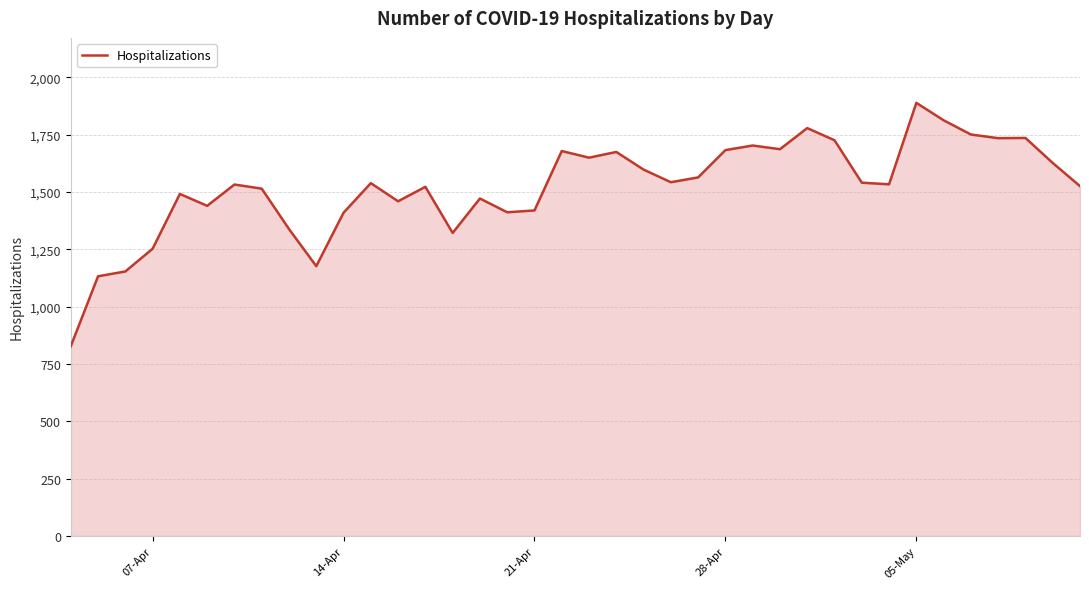

What is the minimum value shown in the chart?

827